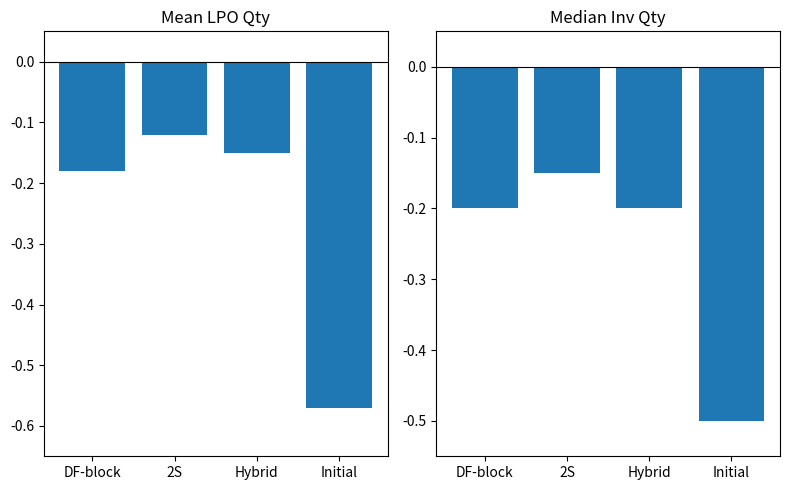

Which category has the lowest value across all series?

Initial